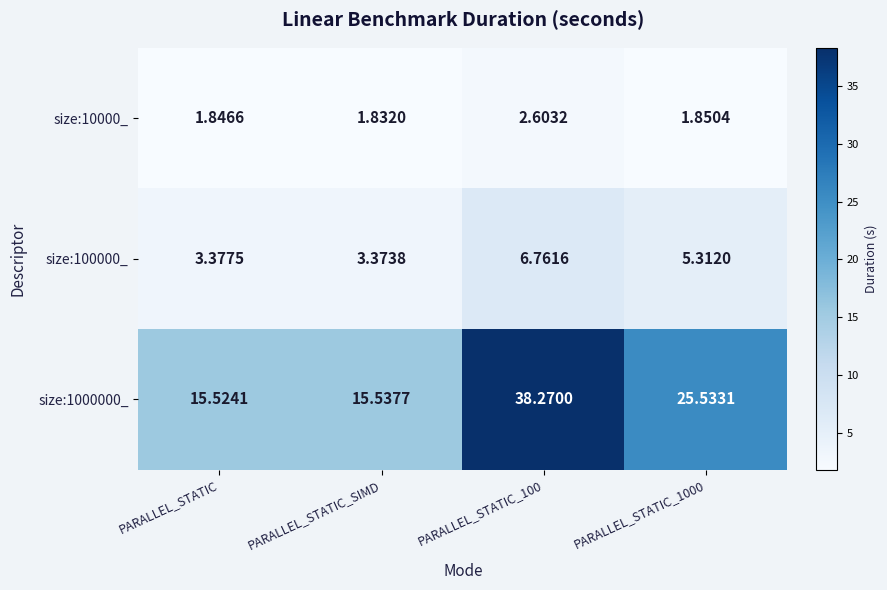

How many distinct data groups are displayed?

3